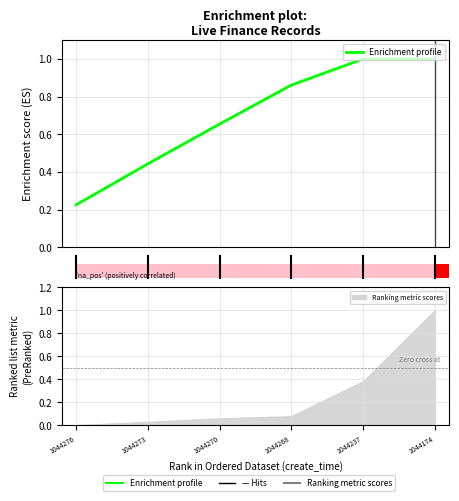

What is the difference between the values at 1 and 0?

0.2